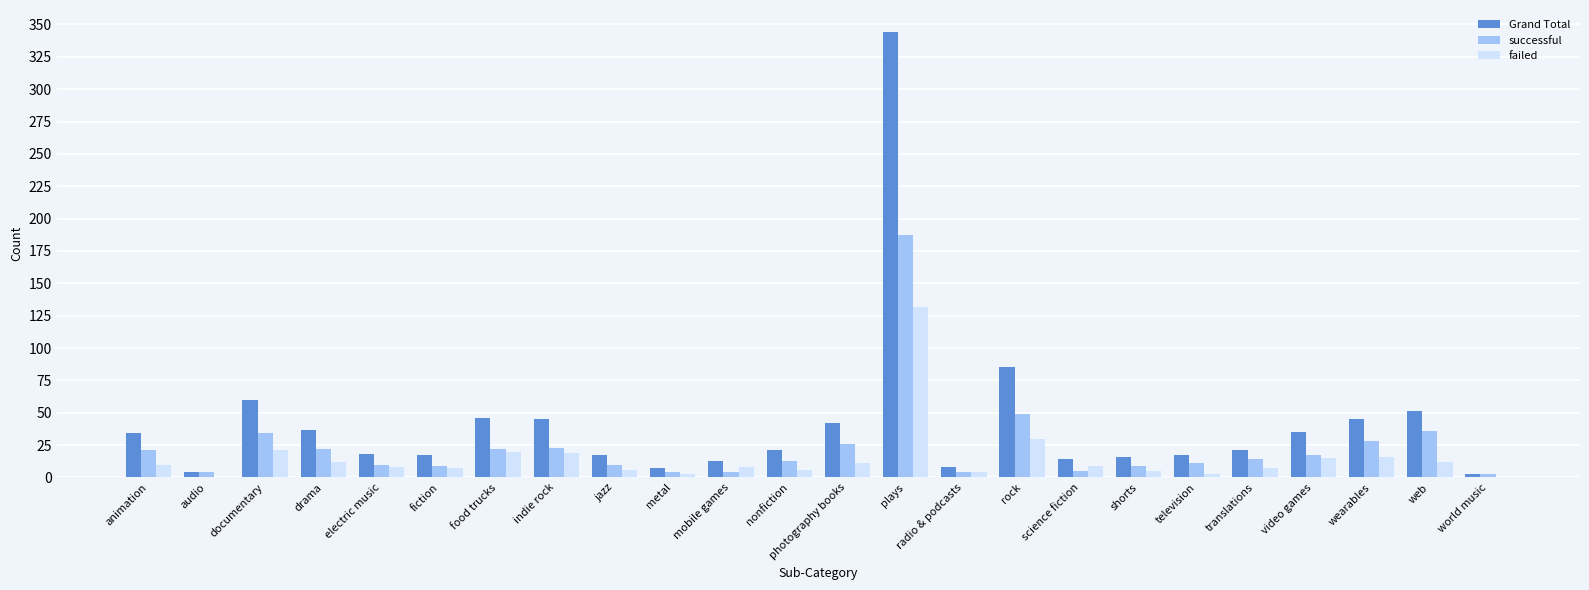

The successful series shows 15 at photography books. True or false?

False